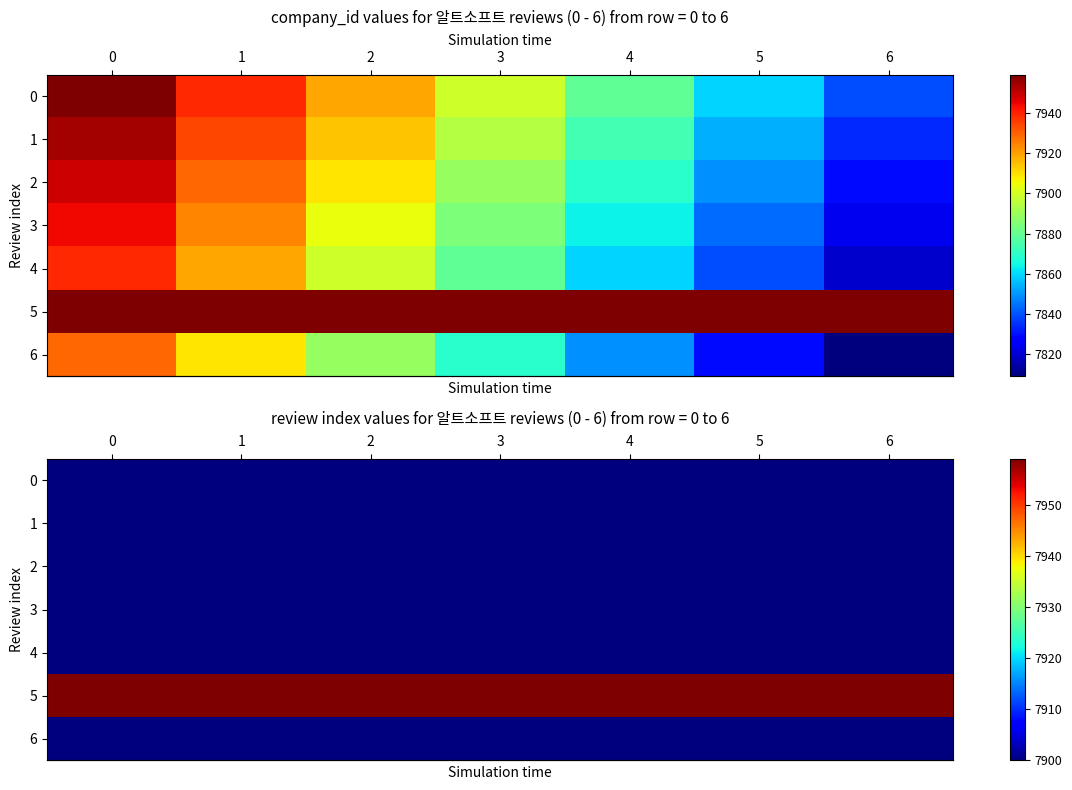

What is the maximum value shown in the chart?

7959